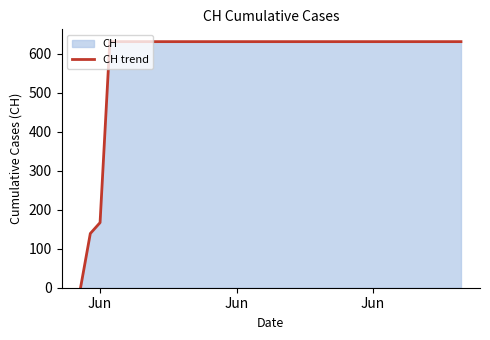

True or false: the data has more than 2 interior local peaks.

False